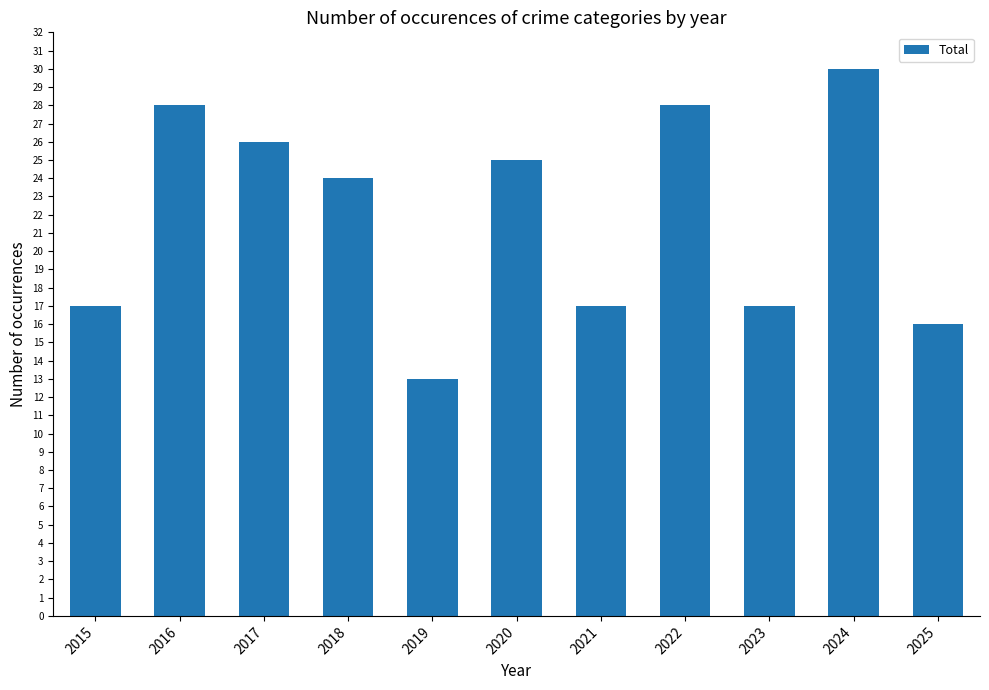

What is the difference between the values at 2019 and 2023?

4